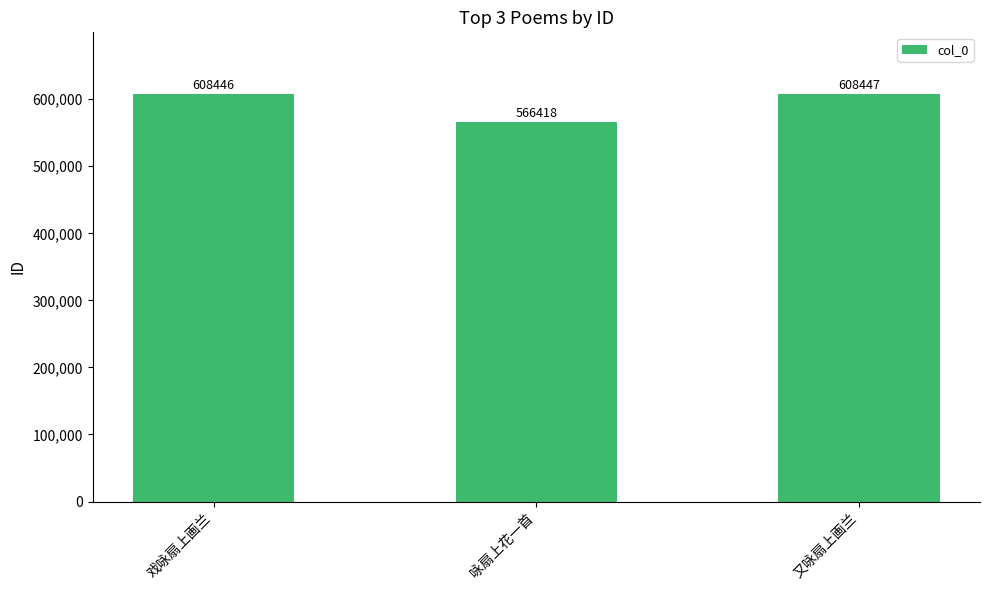

Rank the categories by value from lowest to highest.

咏扇上花一首, 戏咏扇上画兰, 又咏扇上画兰